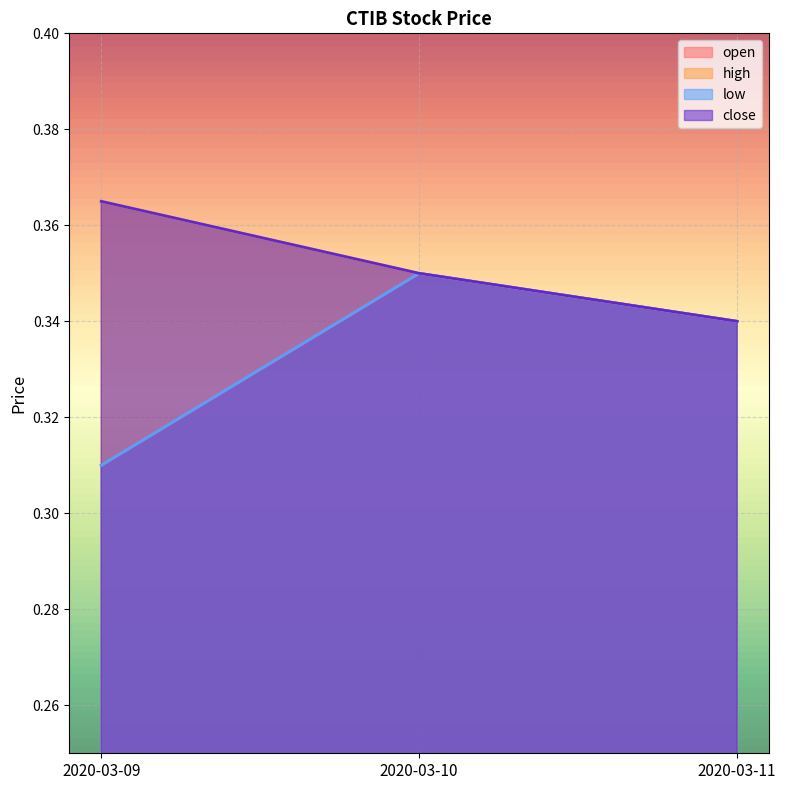

Reading left to right, transcribe all the data shown in this chart.

open: 0.3	0.3	0.3
high: 0.4	0.3	0.3
low: 0.3	0.3	0.3
close: 0.4	0.3	0.3